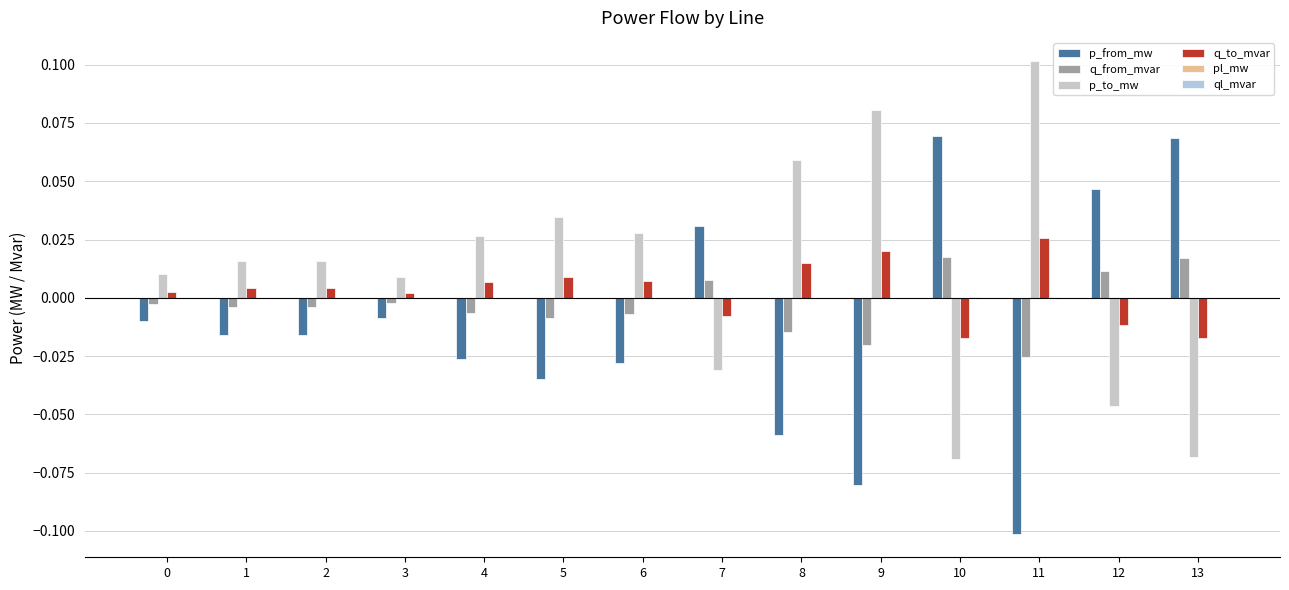

What is the difference between the second highest and minimum values in the p_to_mw series?

0.1